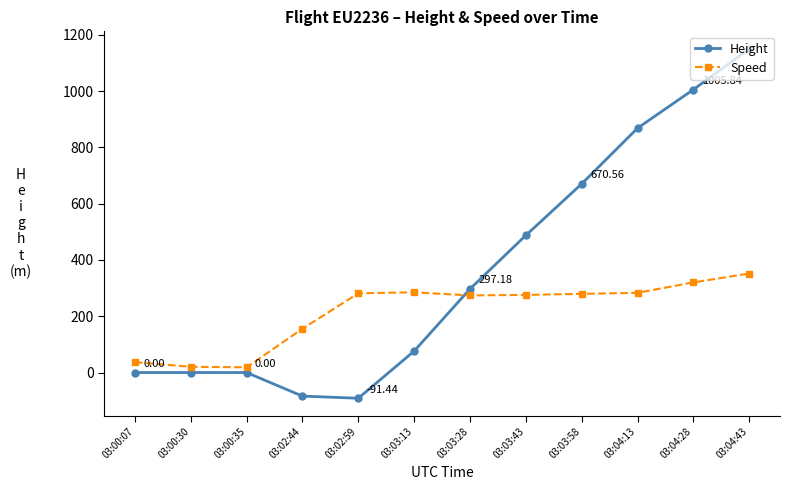

What are all the series names shown in the legend?

Height, Speed